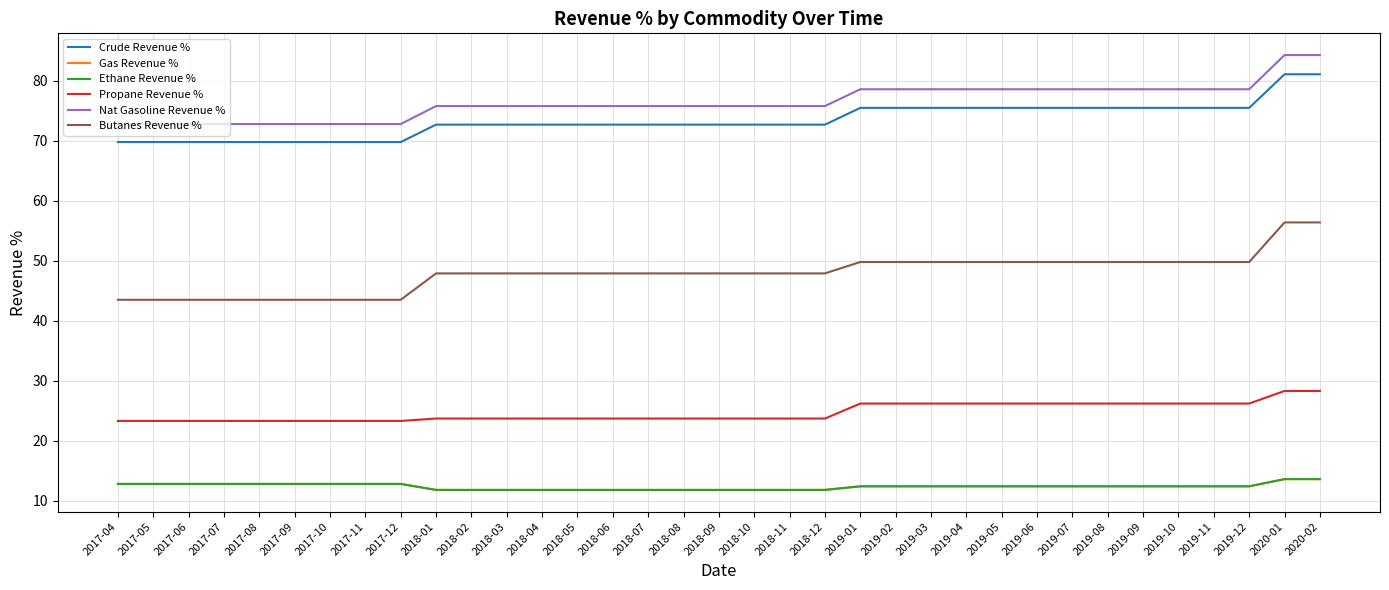

Does the chart have visible grid lines?

Yes